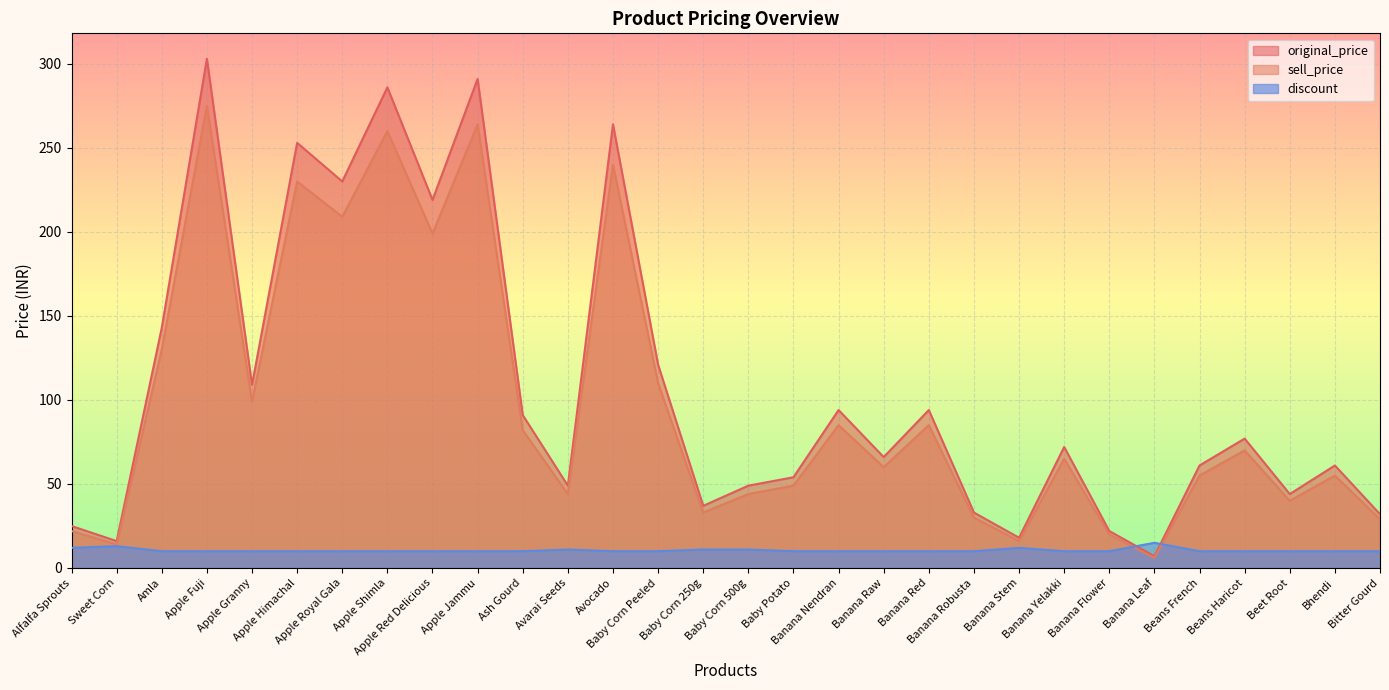

Where is the first local minimum for sell_price?

Sweet Corn